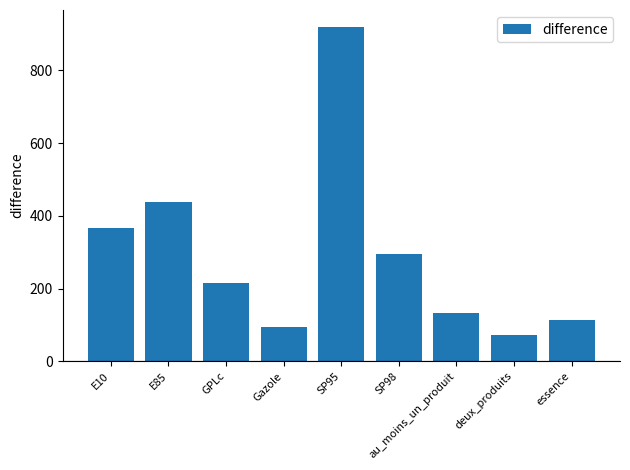

Reading right to left, what are all the values shown in this chart?

113.0	73.2	133.8	294.2	920.0	93.8	215.0	437.0	365.2